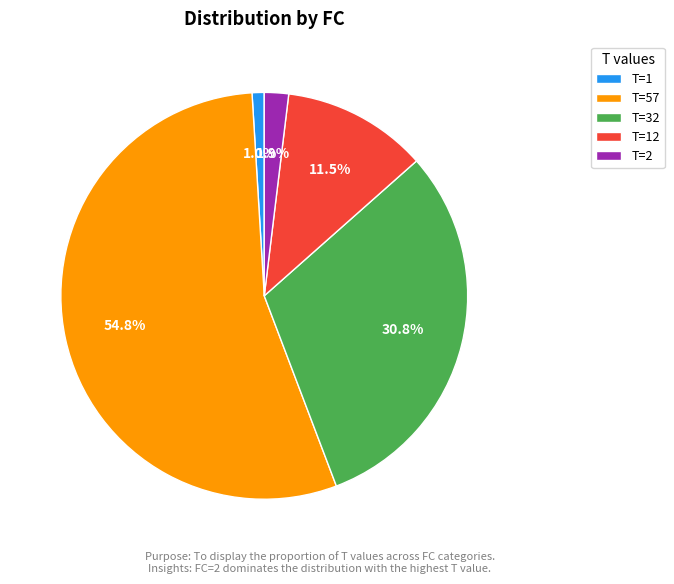

Which category accounts for the majority?

T=57